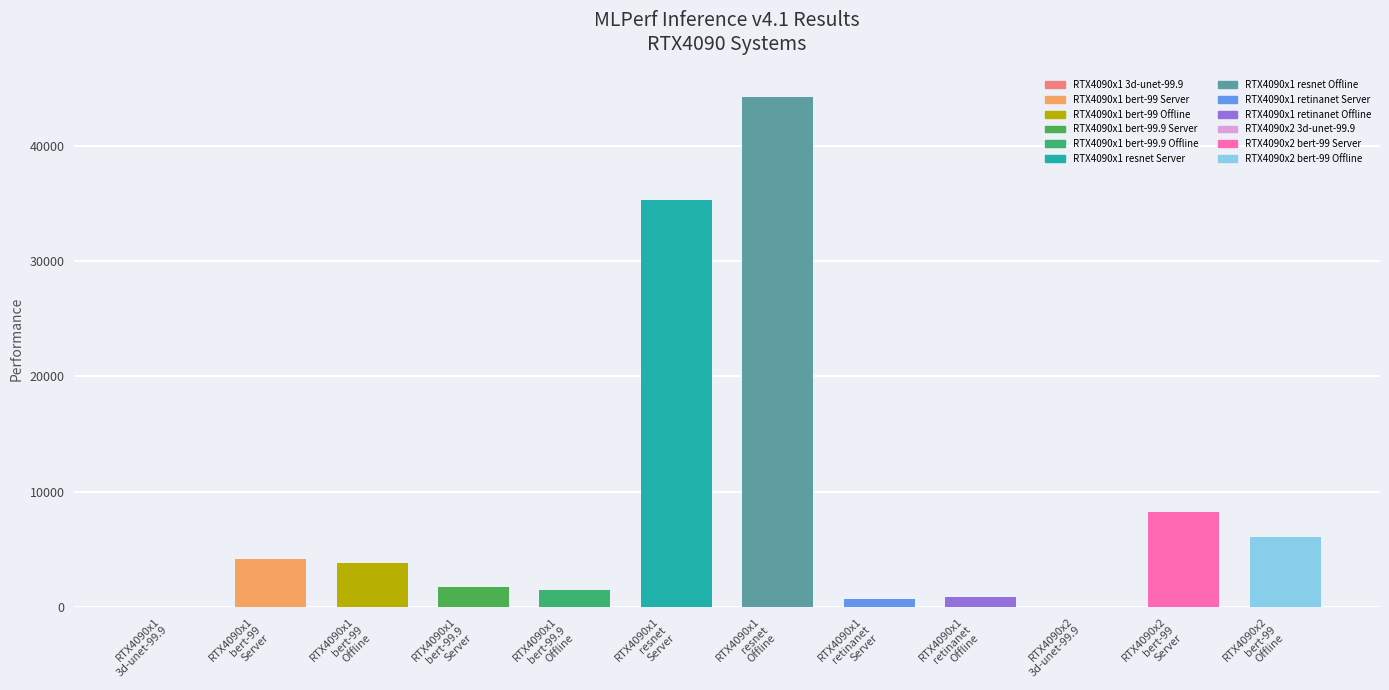

Are the bars horizontal?

No